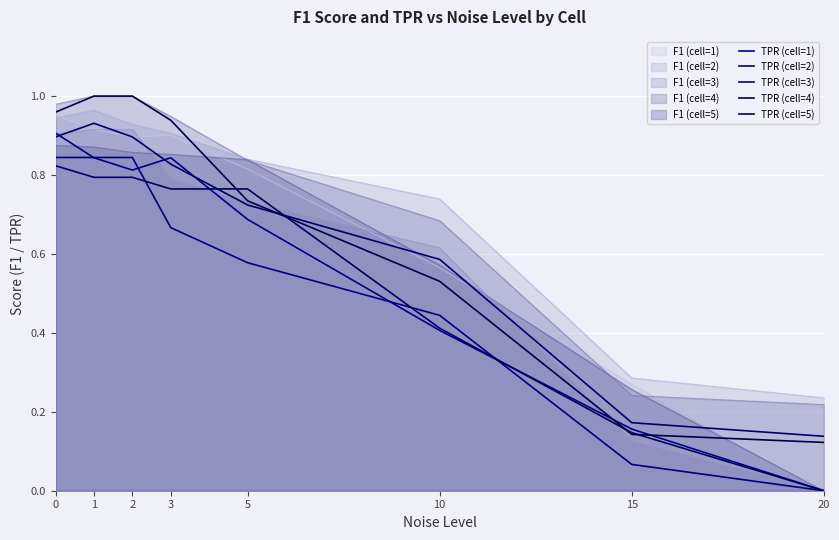

At which label is TPR (cell=1) closest to 0?

20